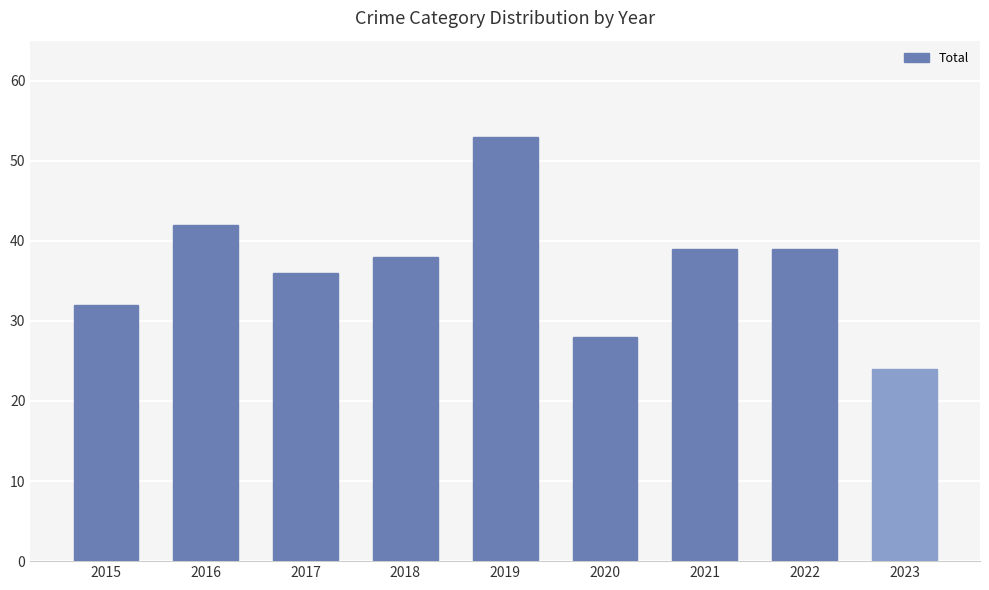

What is the change in value from 2015 to 2018?

+6